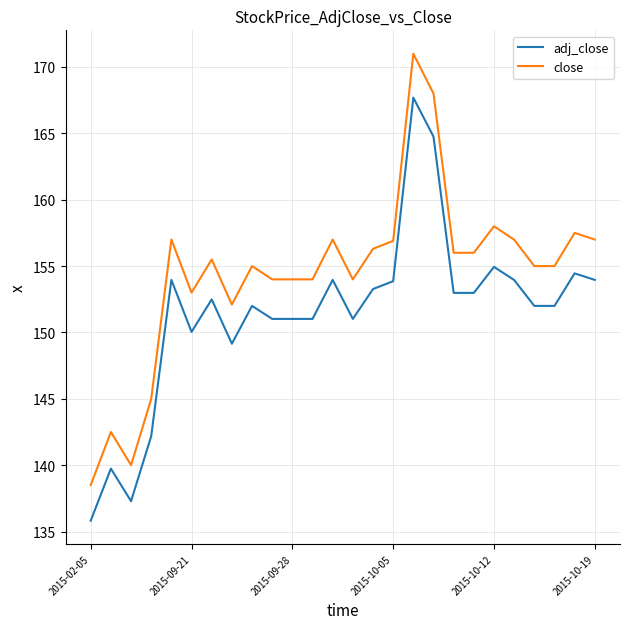

True or false: close and adj_close cross at least once.

False